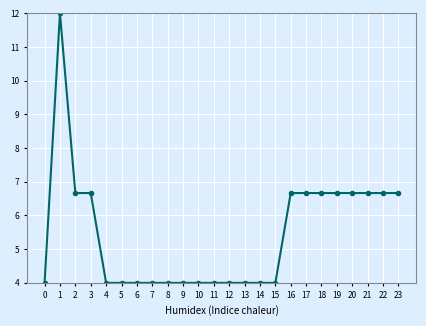

What is the average value?

5.4